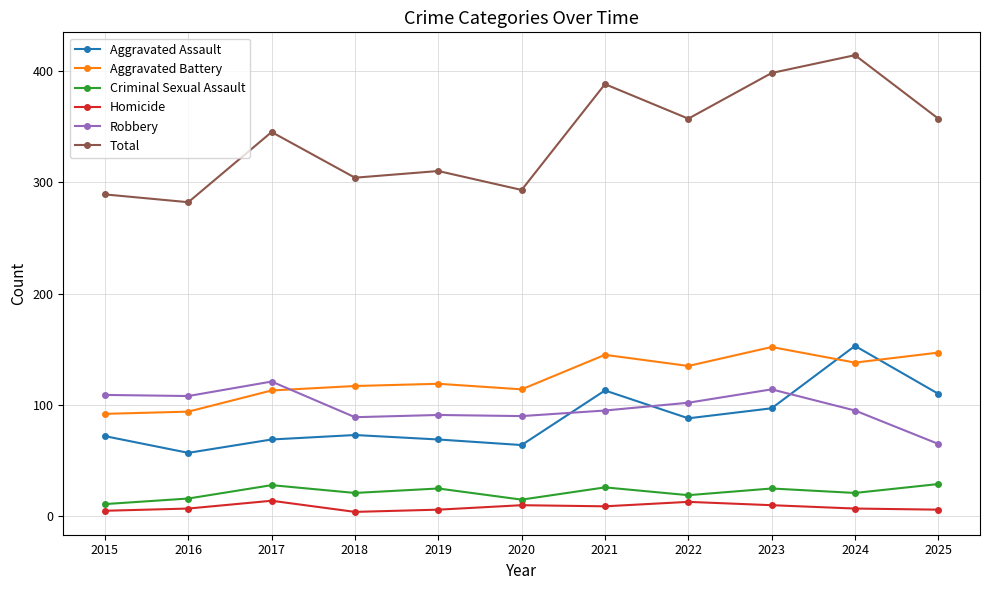

Which series has the largest range (max minus min)?

Total